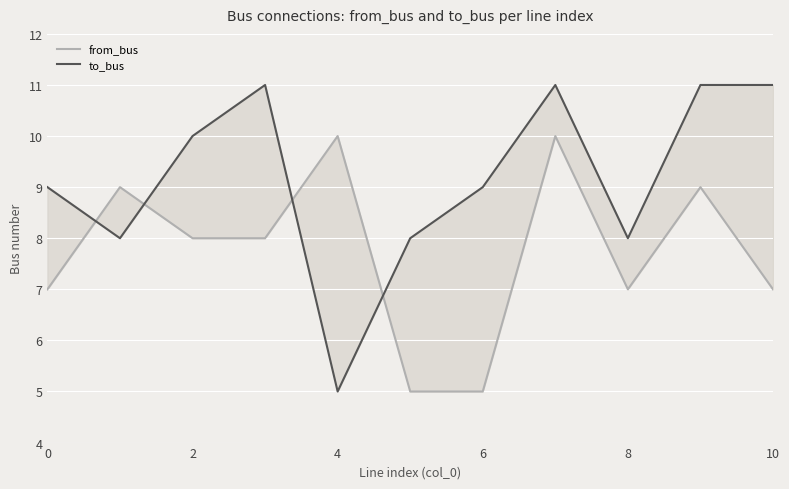

What are all the series names shown in the legend?

from_bus, to_bus